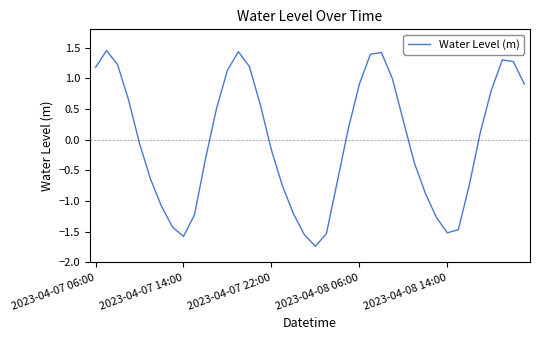

True or false: there are more than 2 points higher than both neighbors.

True